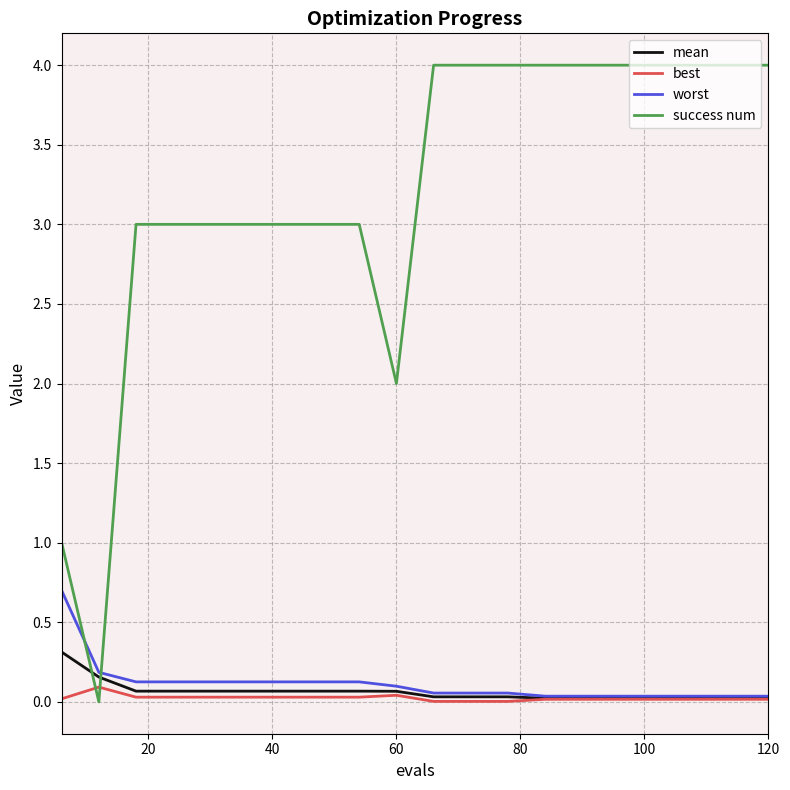

List the series in order of their peak value, lowest first.

best, mean, worst, success num